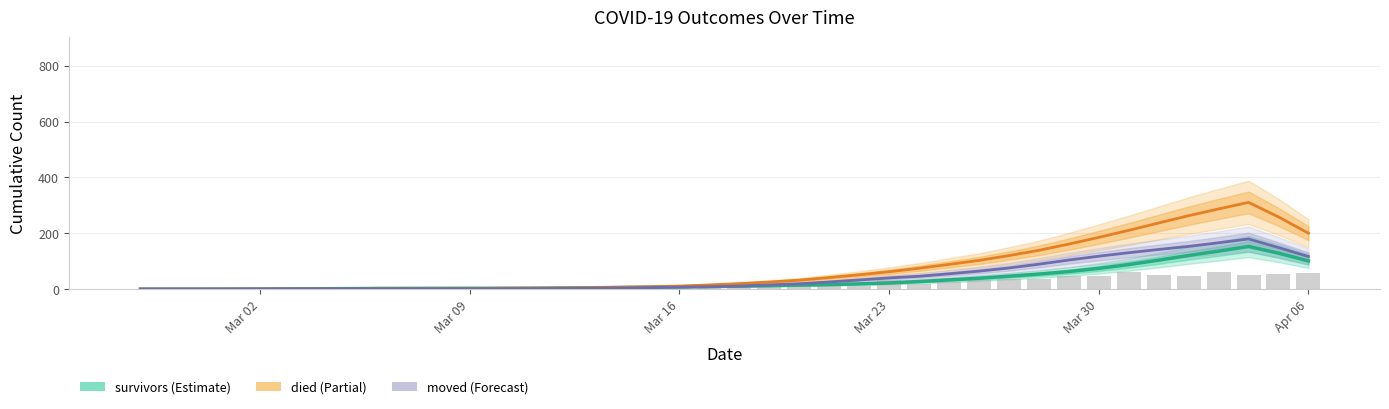

The survivors series shows 71 at 2020-02-29. True or false?

False